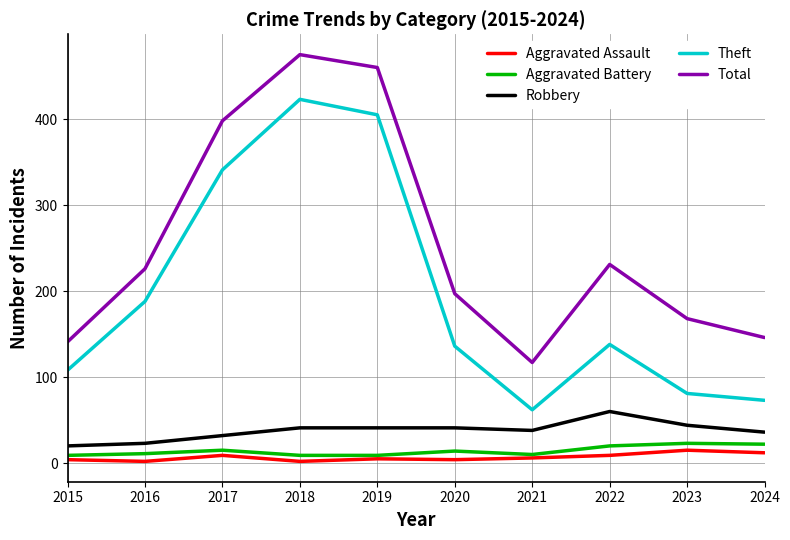

Is the value of Theft at 2018 greater than the value of Robbery at 2017?

Yes